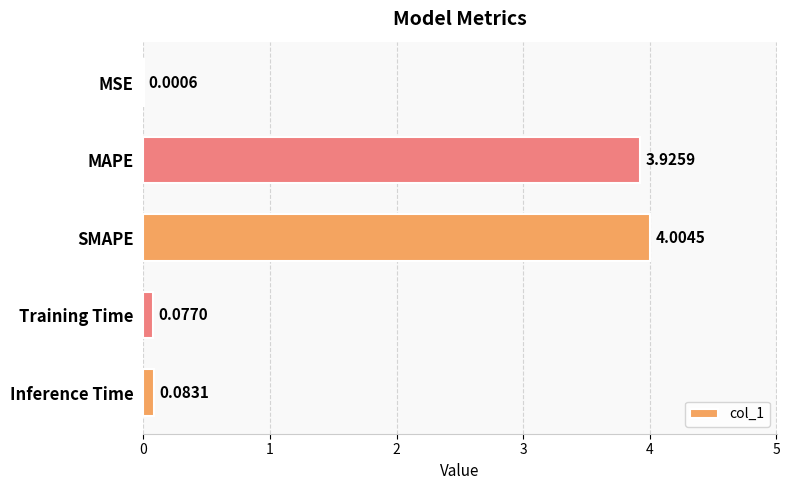

Does the chart contain stacked bars?

No